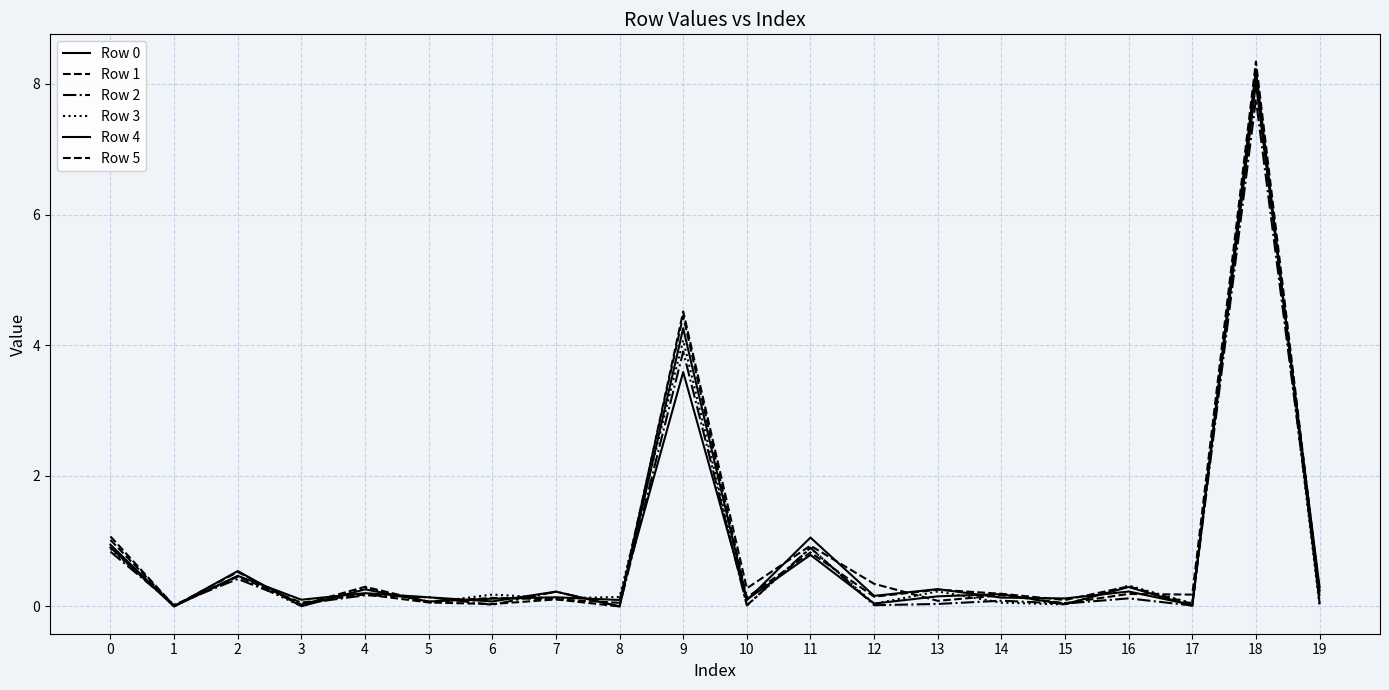

How many lines are shown in the chart?

6